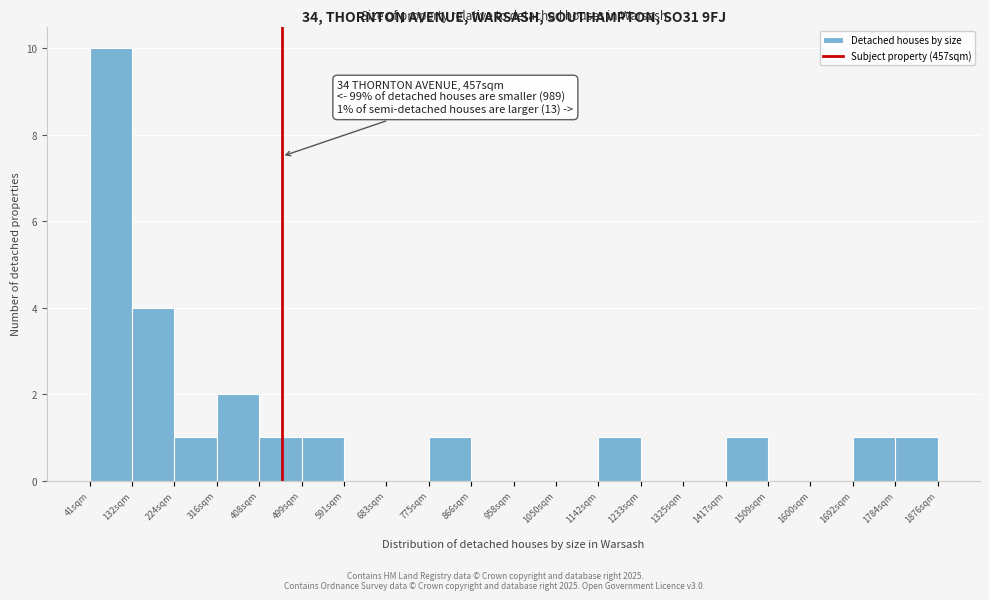

Over which range of the x-axis is the bar tallest?

40 to 130